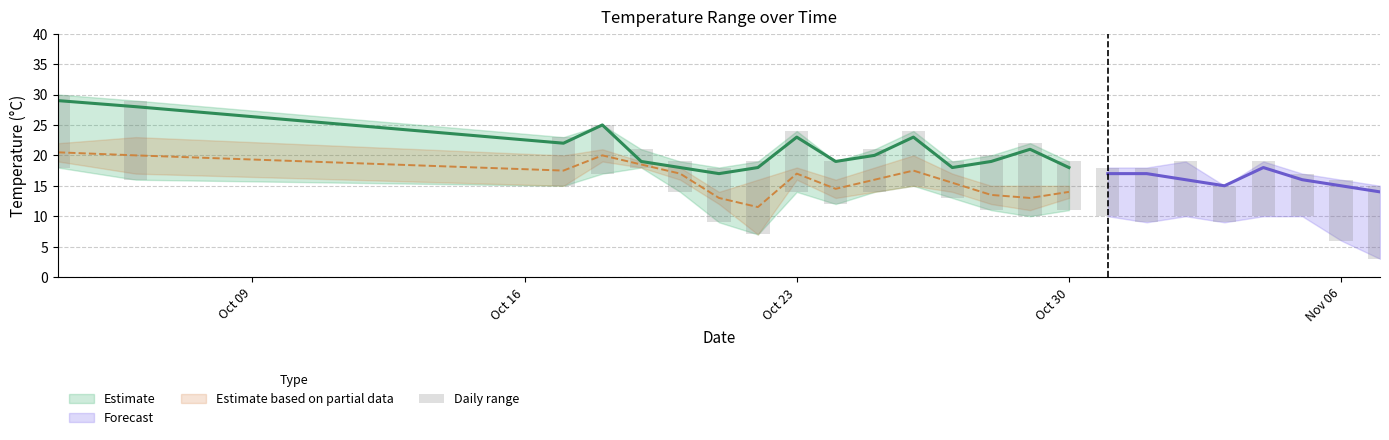

Reading left to right, transcribe all the data shown in this chart.

temp_6: 19	17	15	19	18	16	12	7	16	13	14	15	14	12	11	13	10	10	19	10	11	13	9	4
temp_12: 29	28	22	25	19	18	17	18	23	19	20	23	18	19	21	18	17	17	16	15	18	16	15	14
temp_18: 22	23	20	21	19	18	14	16	18	16	18	20	17	15	15	15	14	14	13	11	16	14	11	10
temp_max: 30	29	23	25	21	19	18	19	24	19	21	24	19	20	22	19	18	18	19	15	19	17	16	15
temp_min: 18	16	15	17	18	14	9	7	14	12	14	15	13	11	10	11	10	9	10	9	10	10	6	3